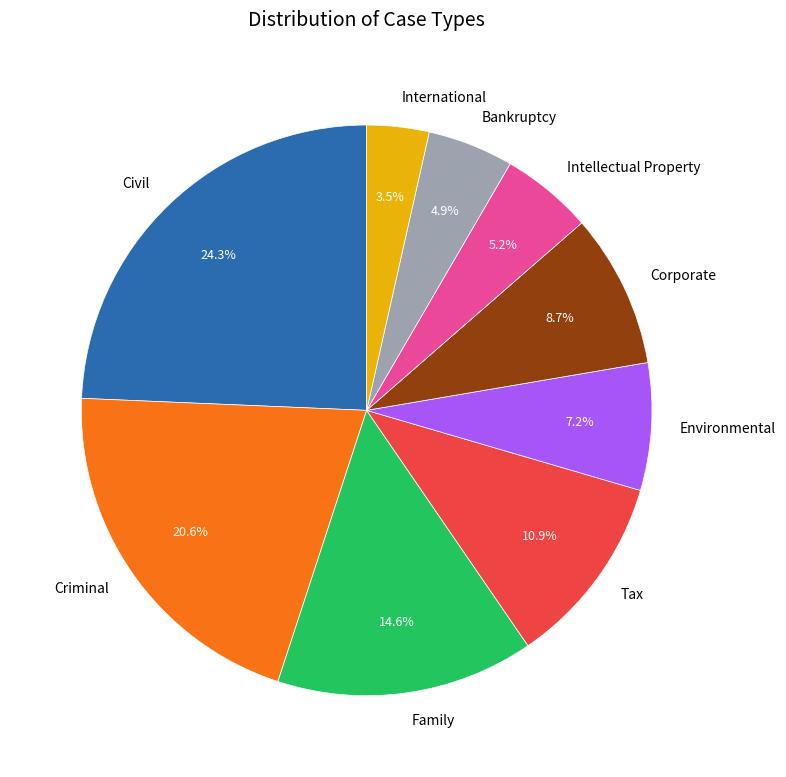

How many segments does this pie chart have?

9